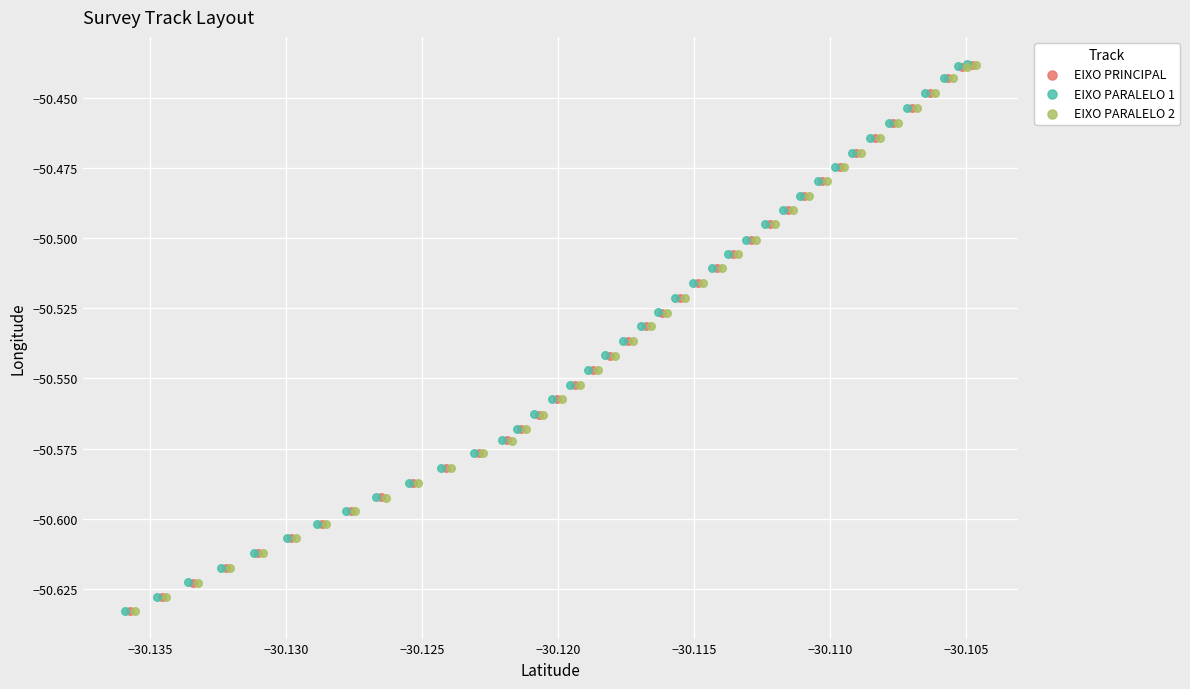

What are all the series names shown in the legend?

EIXO PRINCIPAL, EIXO PARALELO 1, EIXO PARALELO 2